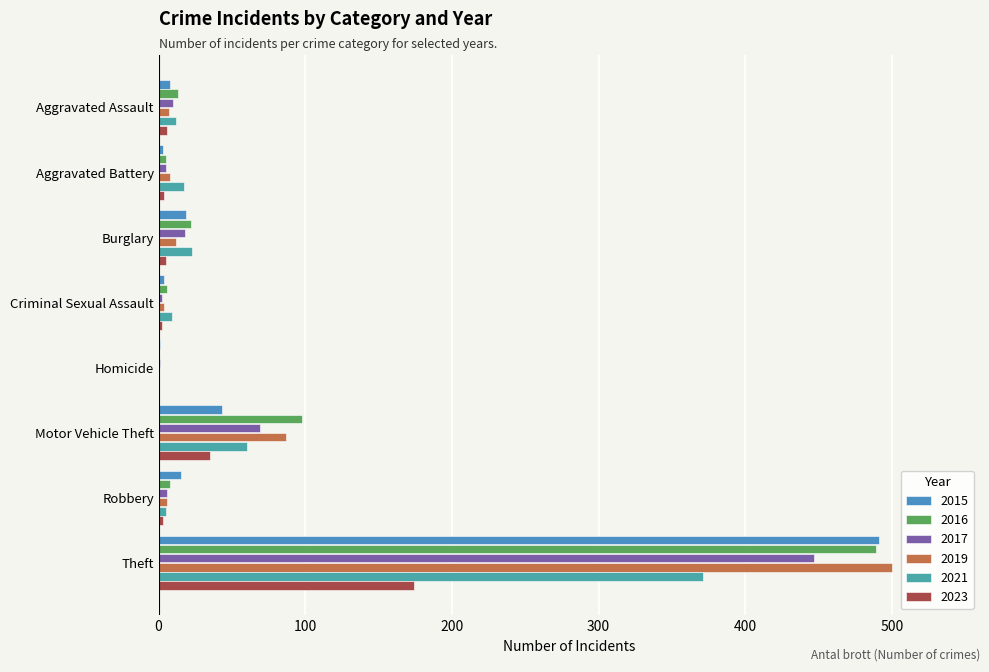

What is the difference between the second highest and second lowest values in the 2015 series?

40